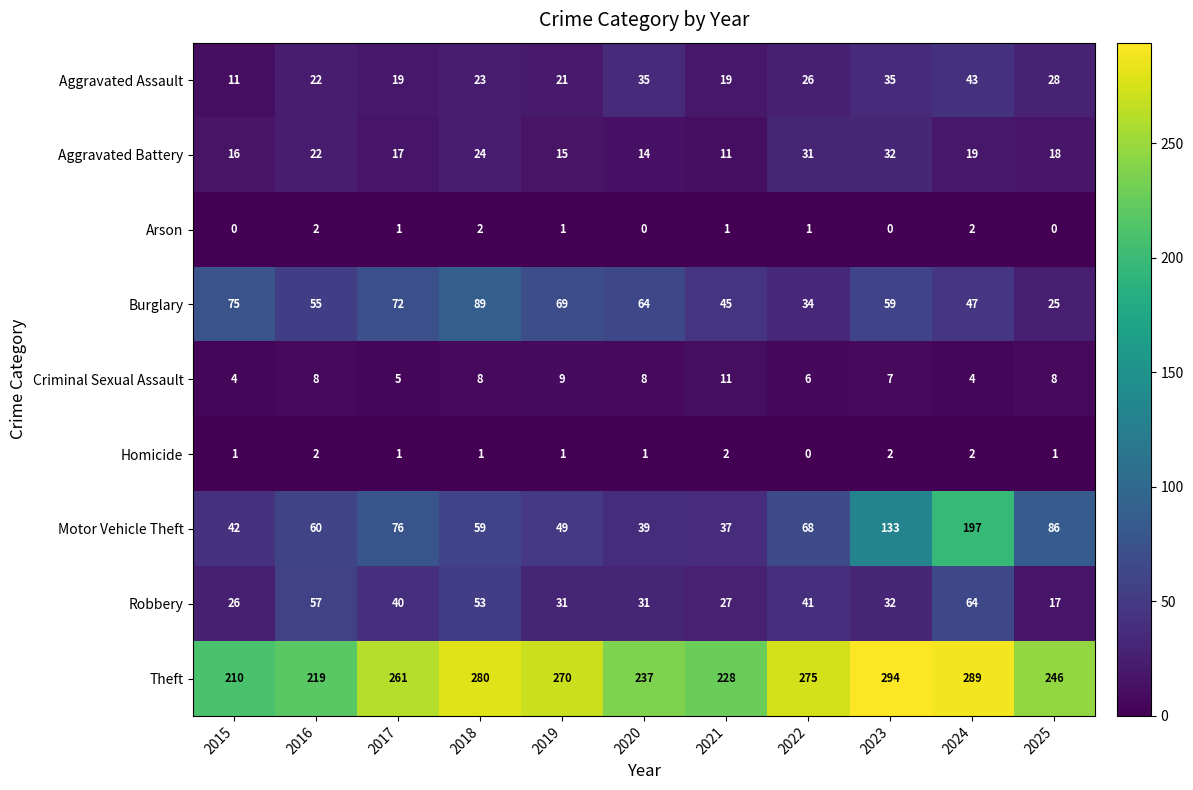

True or false: Aggravated Assault has a value of 6 at 2025.

False